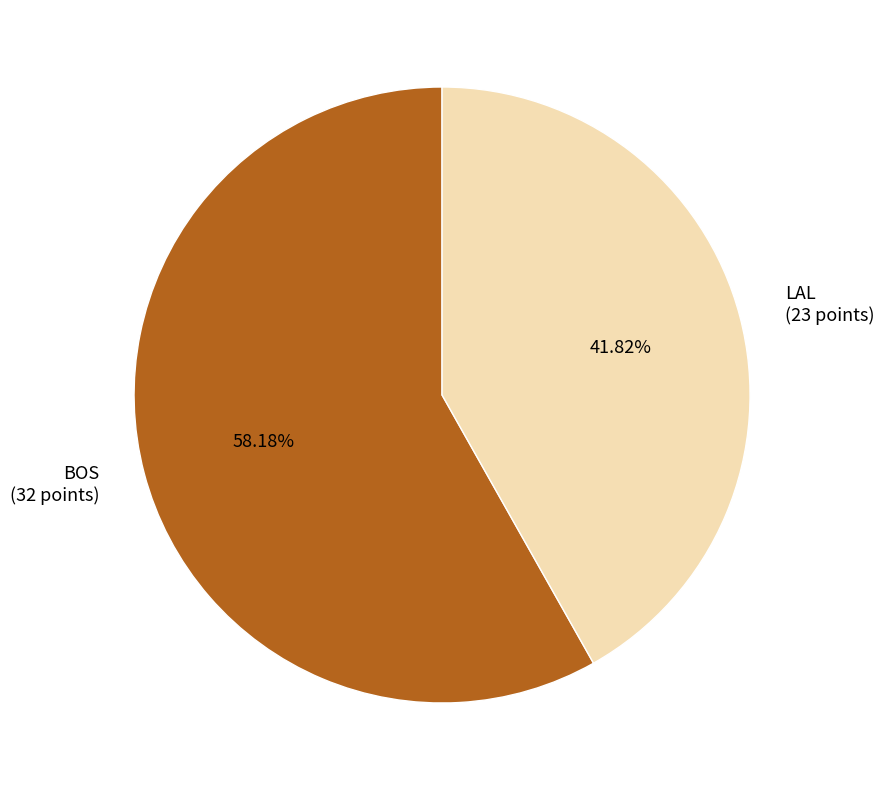

Between LAL (23 points) and BOS (32 points), which is larger?

BOS (32 points)